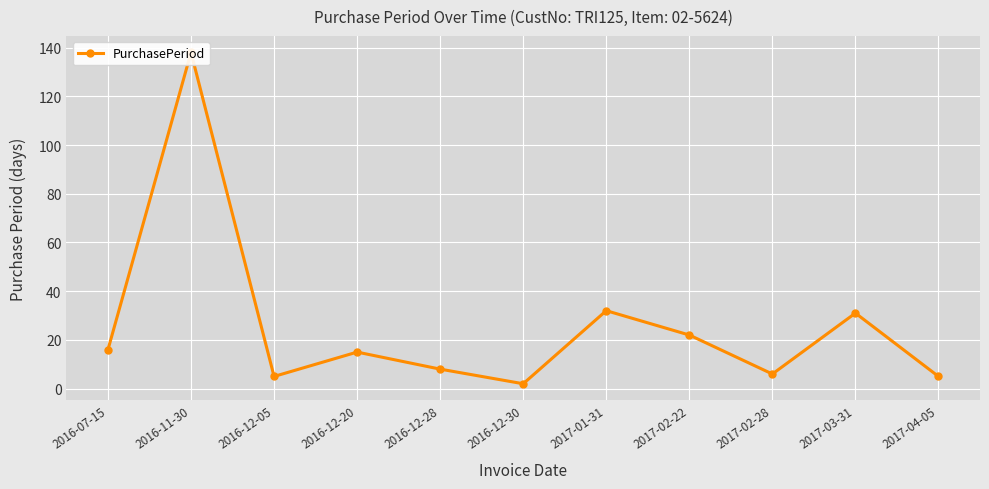

Reading left to right, transcribe all the data shown in this chart.

2016-07-15=16	2016-11-30=138	2016-12-05=5	2016-12-20=15	2016-12-28=8	2016-12-30=2	2017-01-31=32	2017-02-22=22	2017-02-28=6	2017-03-31=31	2017-04-05=5